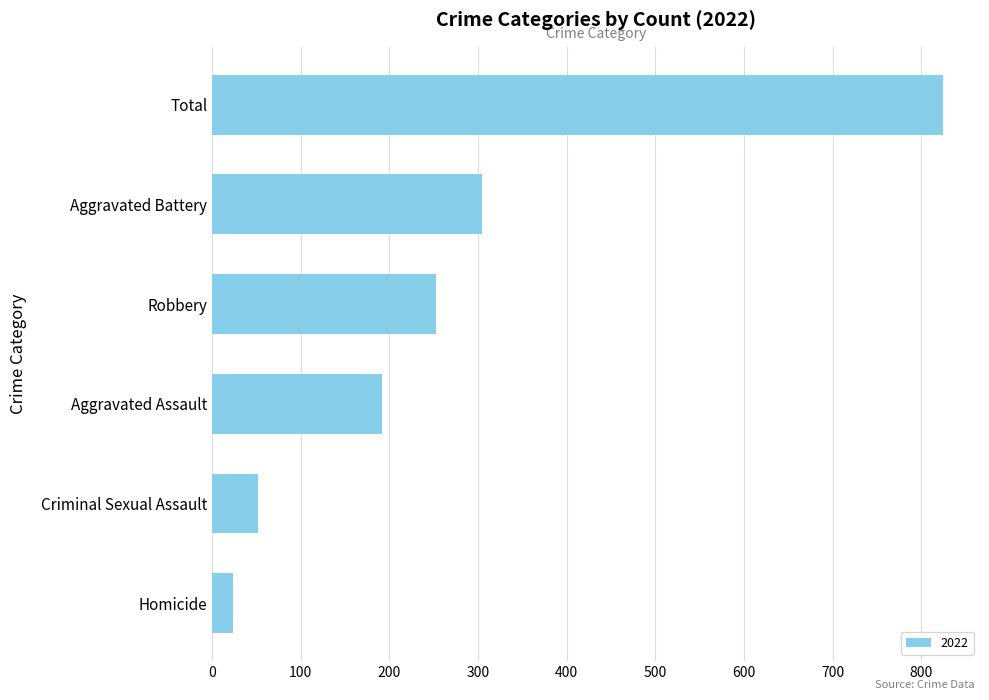

Does the chart contain any negative values?

No